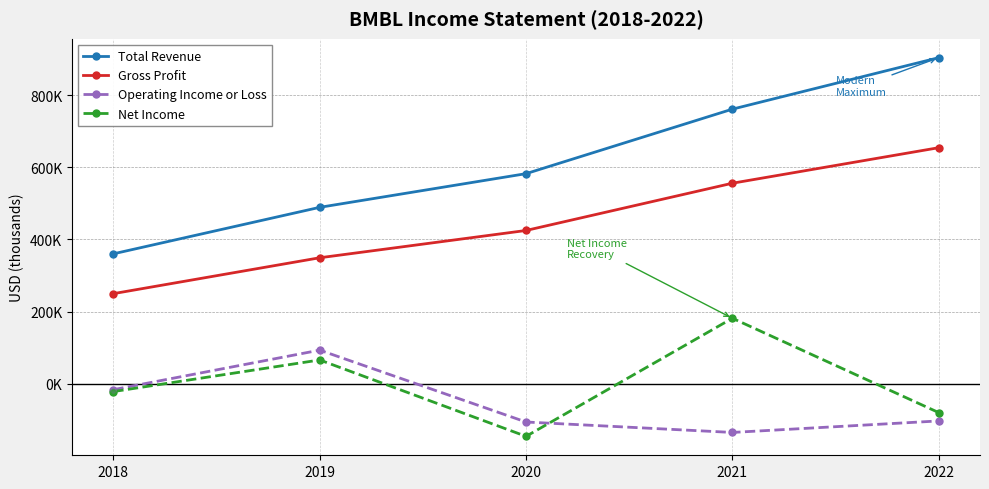

What is the total value across all series at 2018?

572200